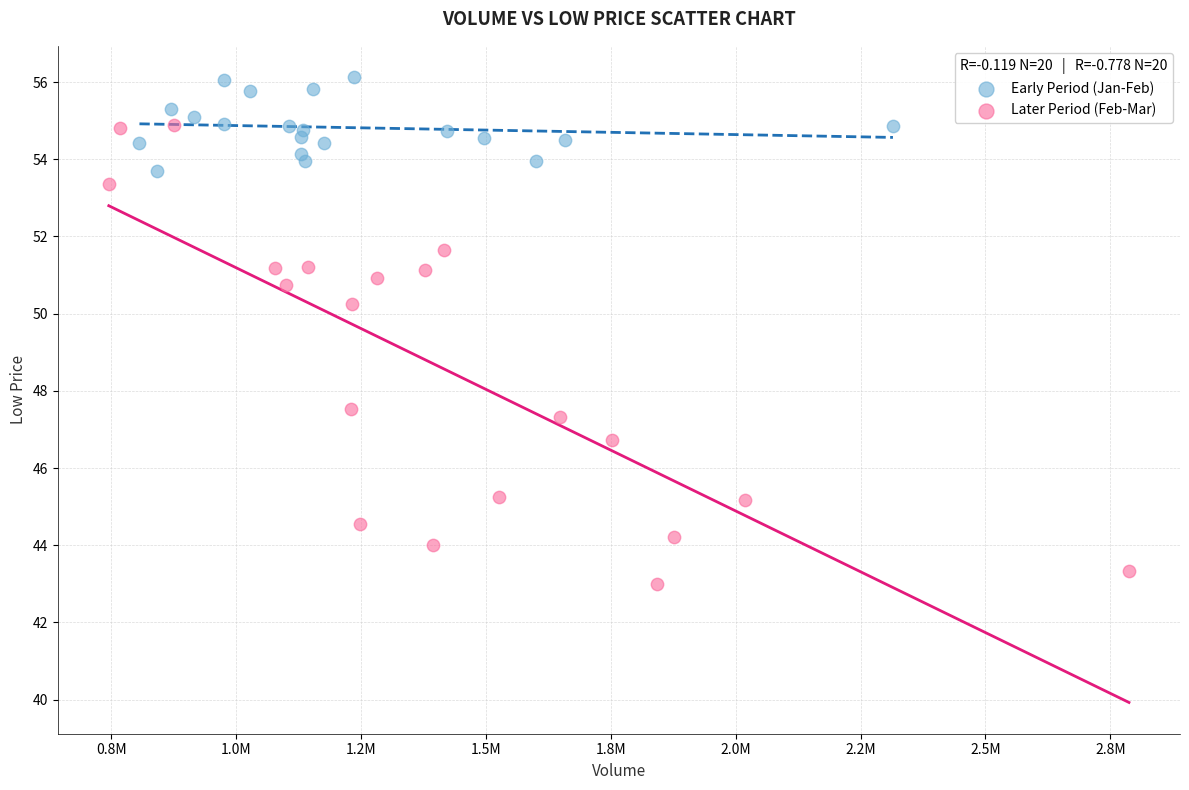

Which series contains the lowest Y value?

Later Period (Feb-Mar)